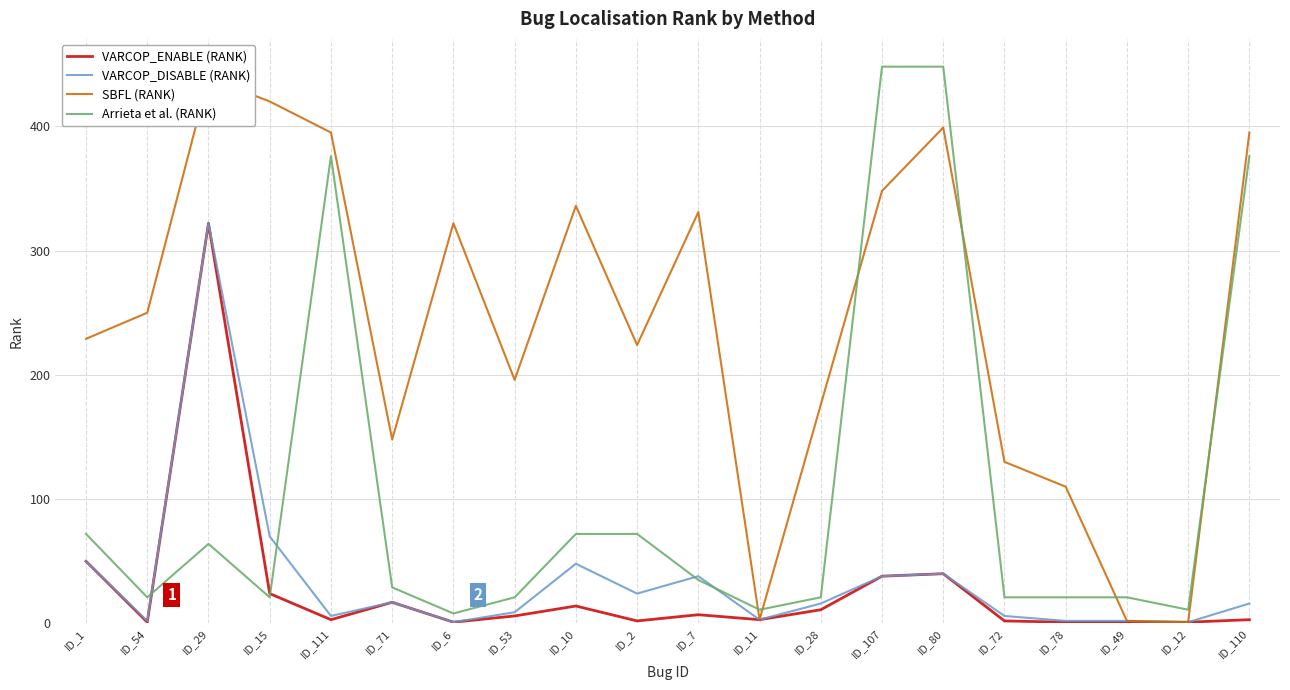

What is the minimum value shown in the chart?

1